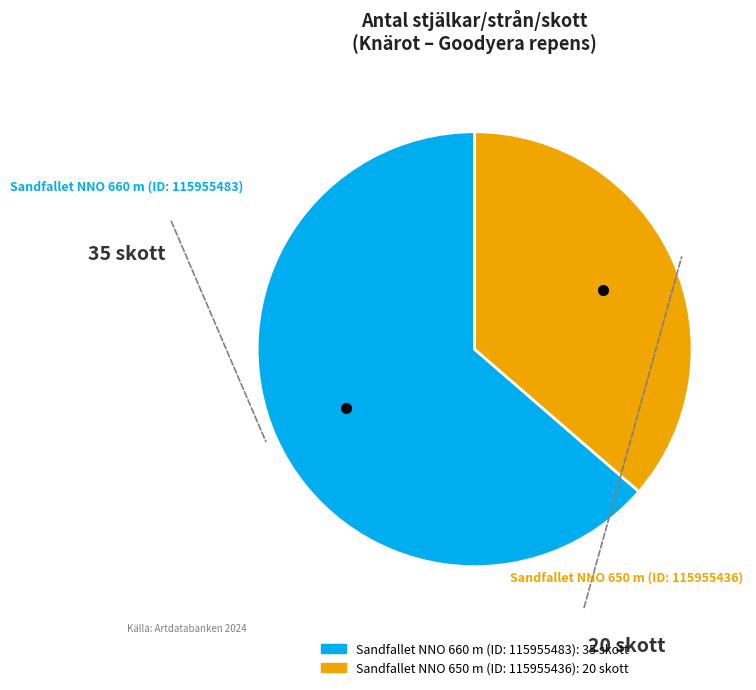

What is the largest slice in the pie chart?

Sandfallet NNO 660 m (ID: 115955483)